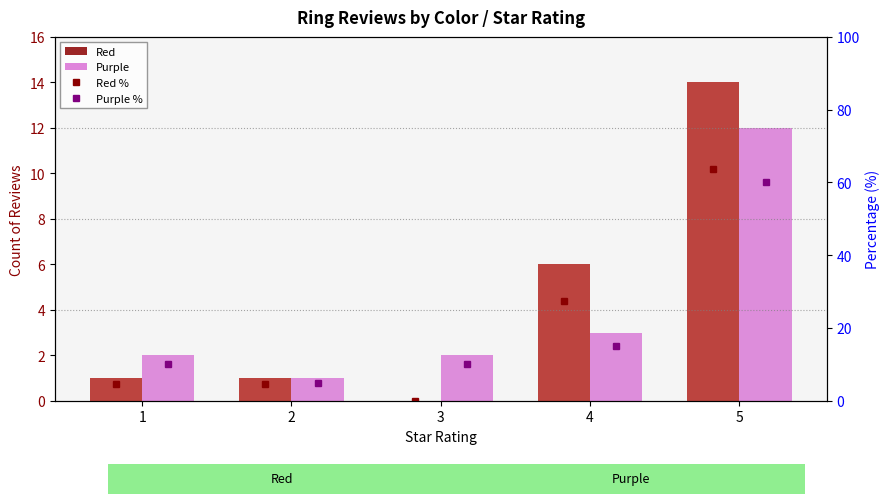

How many values in the Red % series are below 4?

1